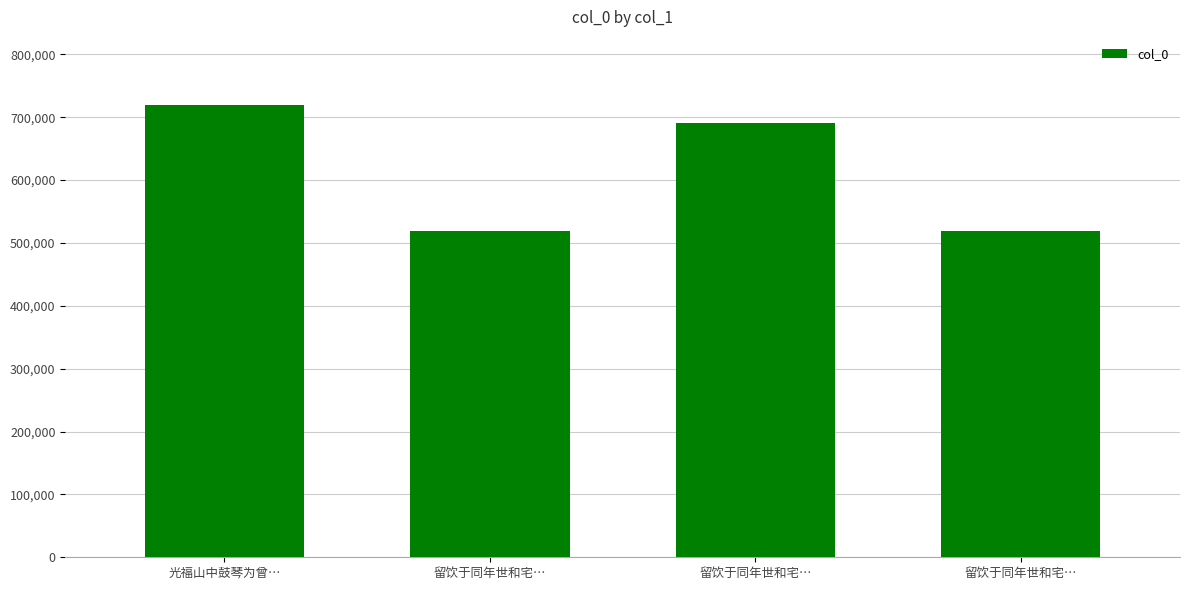

At which category does the chart reach its peak across all series?

光福山中鼓琴为曾…